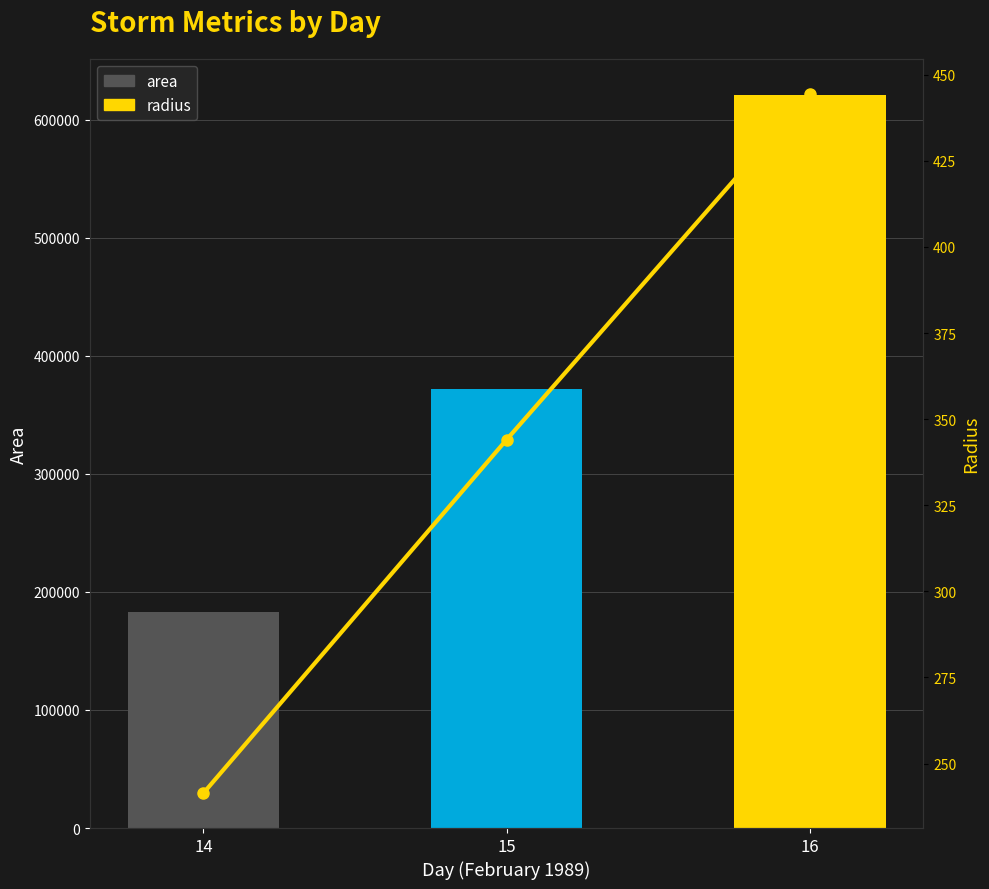

Which label corresponds to the smallest value in the chart?

14